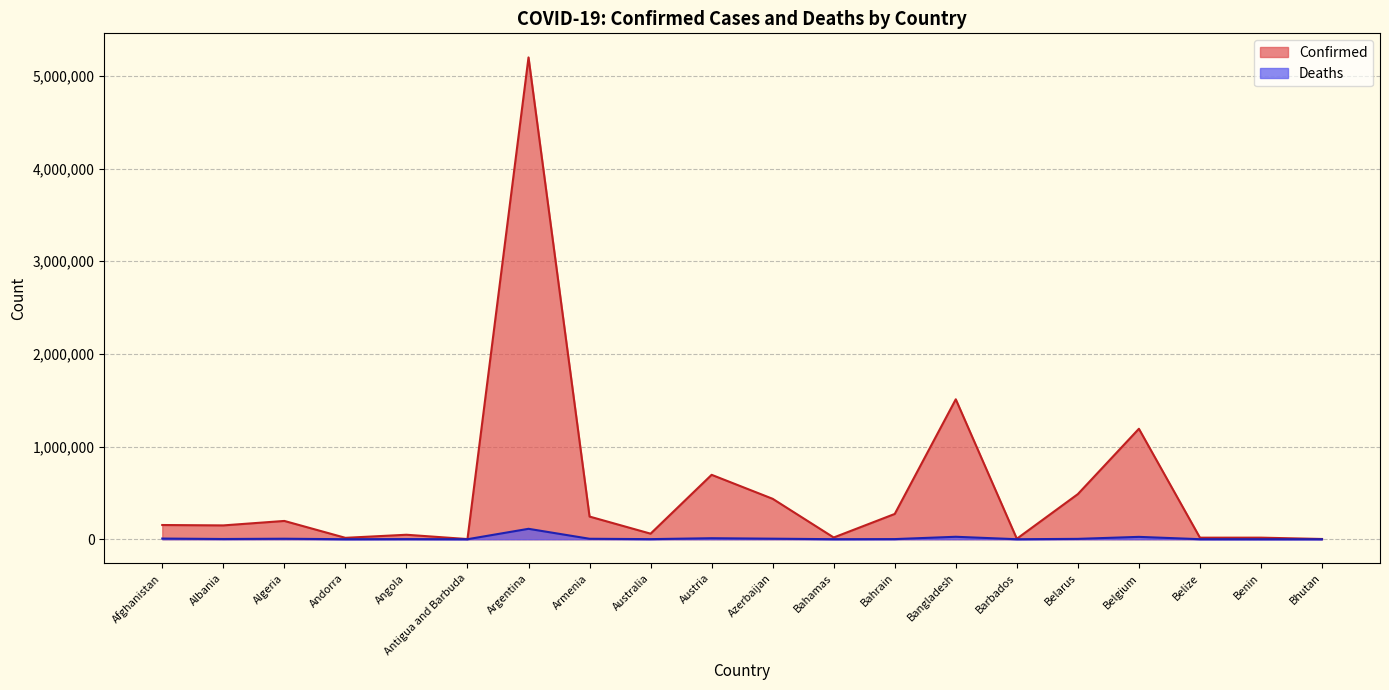

What is the sum of all Deaths values?

209271